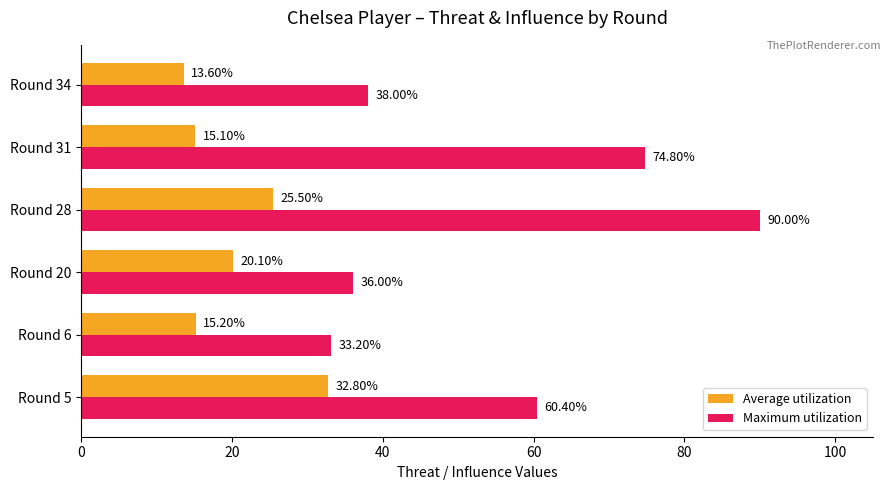

List the series in order of their peak value, lowest first.

Average utilization, Maximum utilization